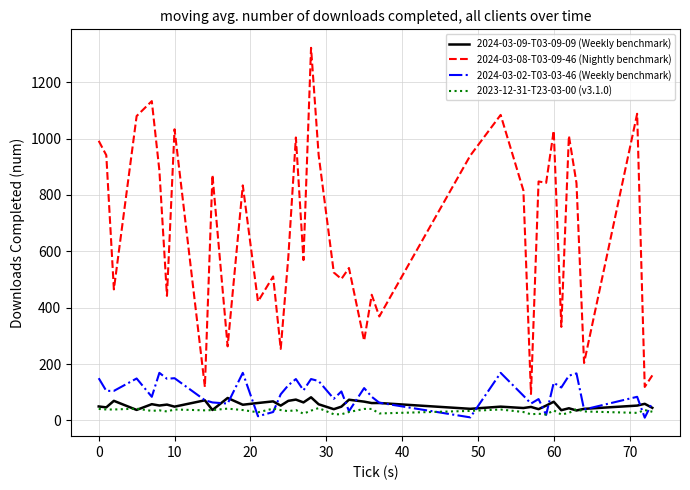

What is the highest value of the 2023-12-31-T23-03-00 (v3.1.0) series?

44.0